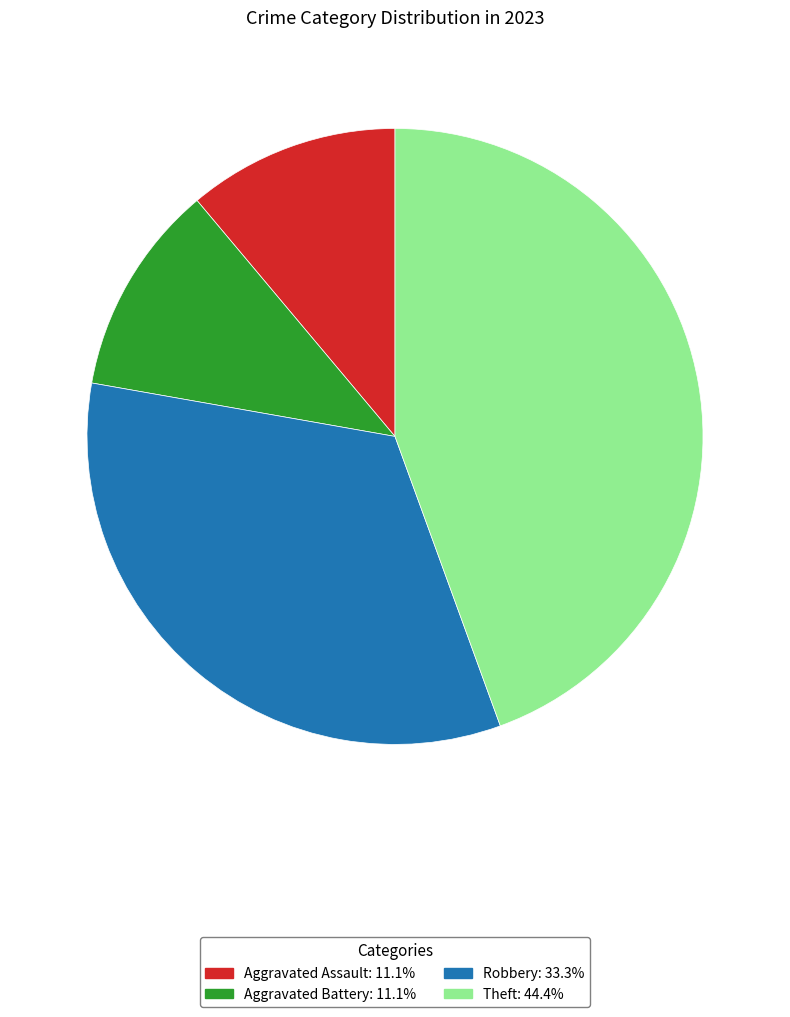

Combined, do Aggravated Battery and Theft account for over 50%?

Yes